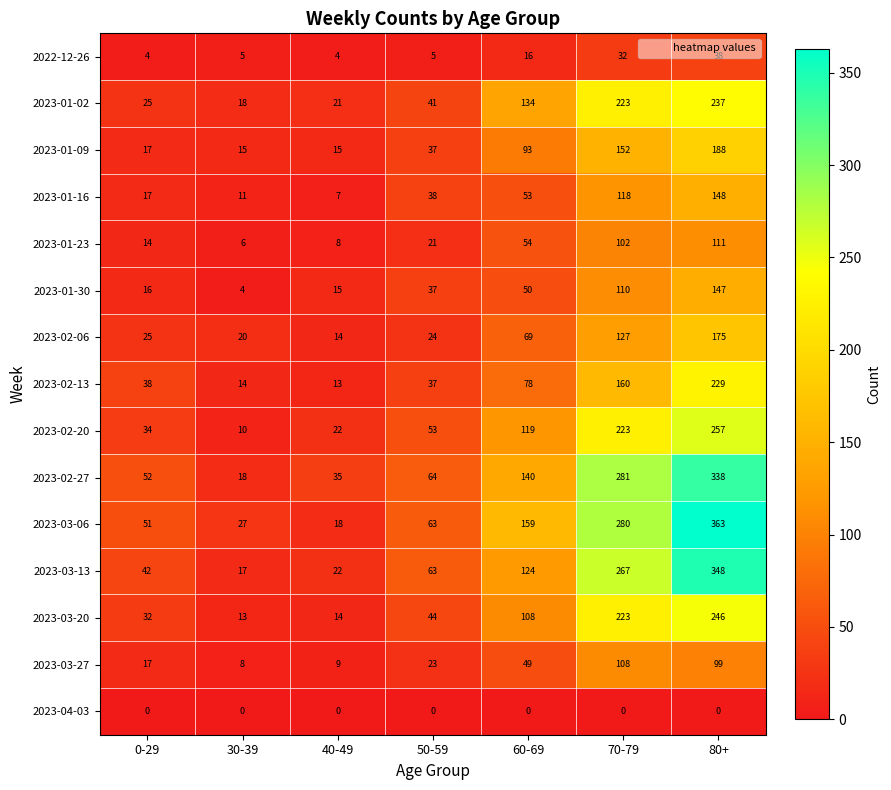

What is the greatest value displayed?

363